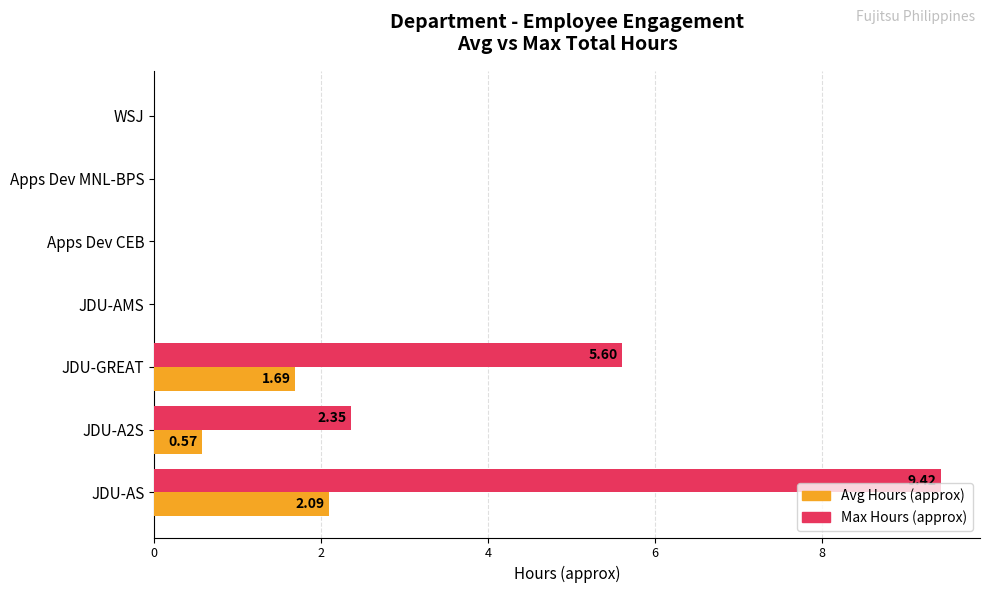

At which label does Avg Hours (approx) reach its peak?

JDU-AS